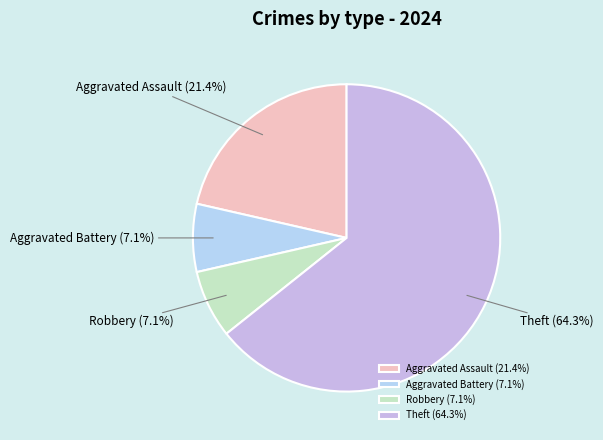

Combined, do Robbery and Theft account for over 50%?

Yes